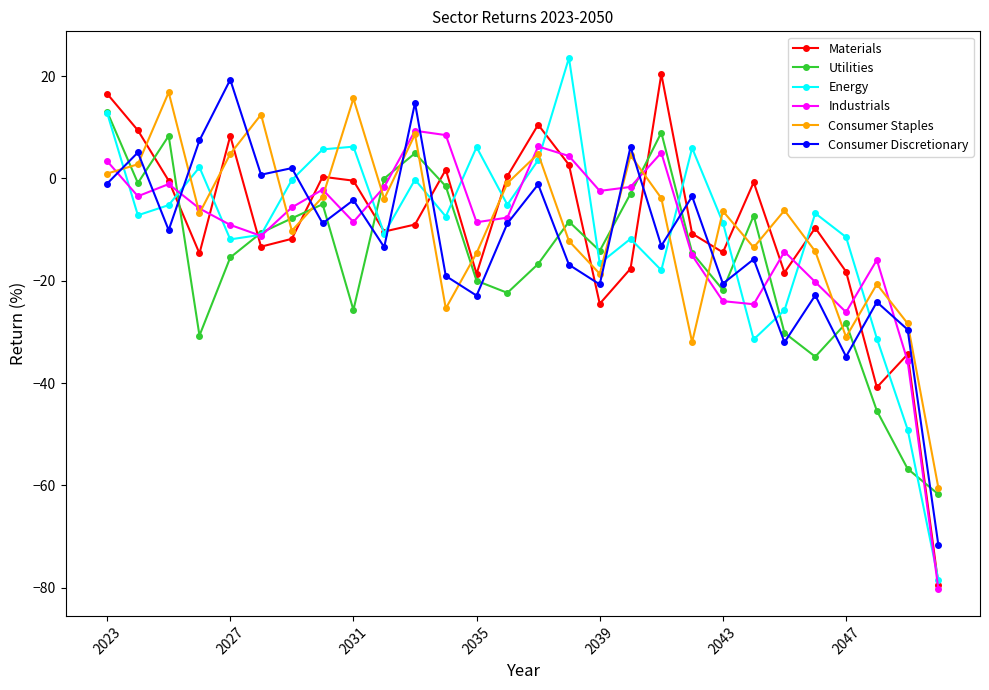

True or false: Consumer Discretionary and Materials intersect in this chart.

True